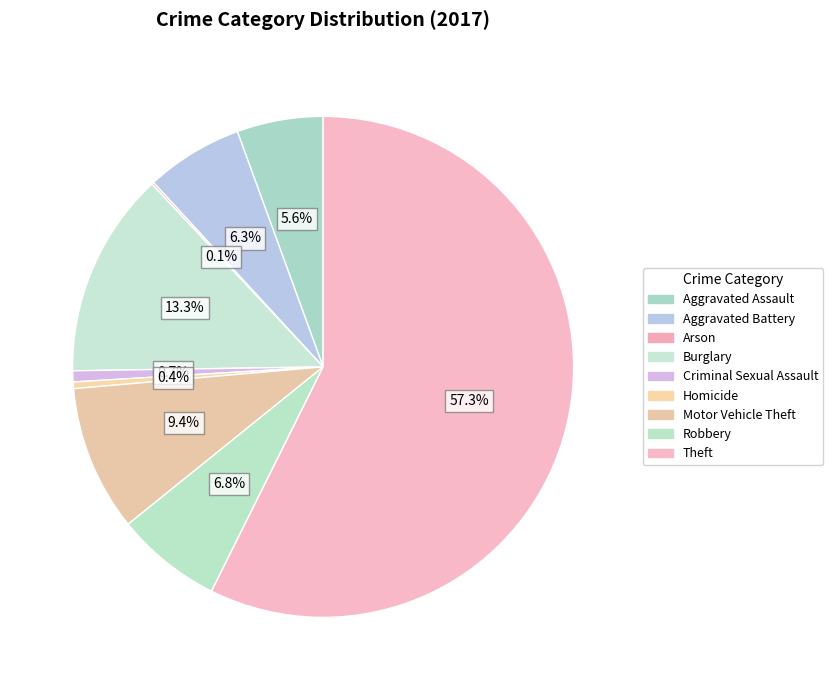

What is the change in value from Aggravated Assault to Robbery?

+9